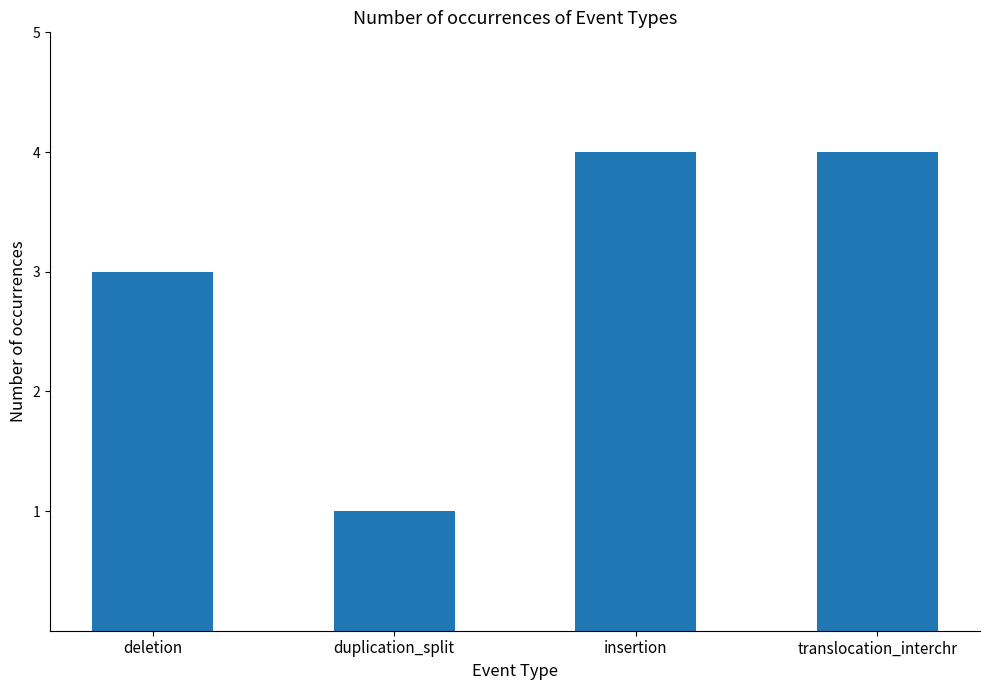

What is the change in value from deletion to translocation_interchr?

+1